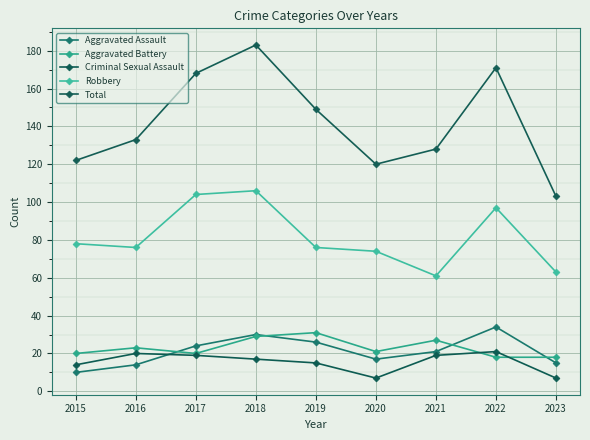

Which category has the highest value across all series?

2018